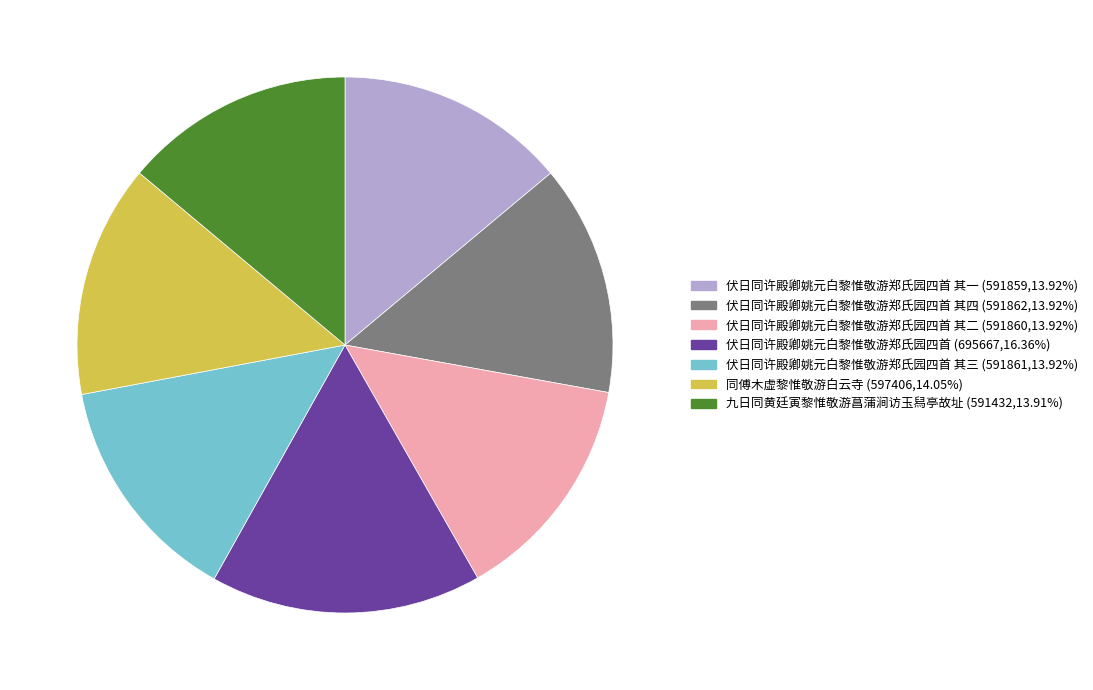

Is there any slice that represents more than half of the pie?

No